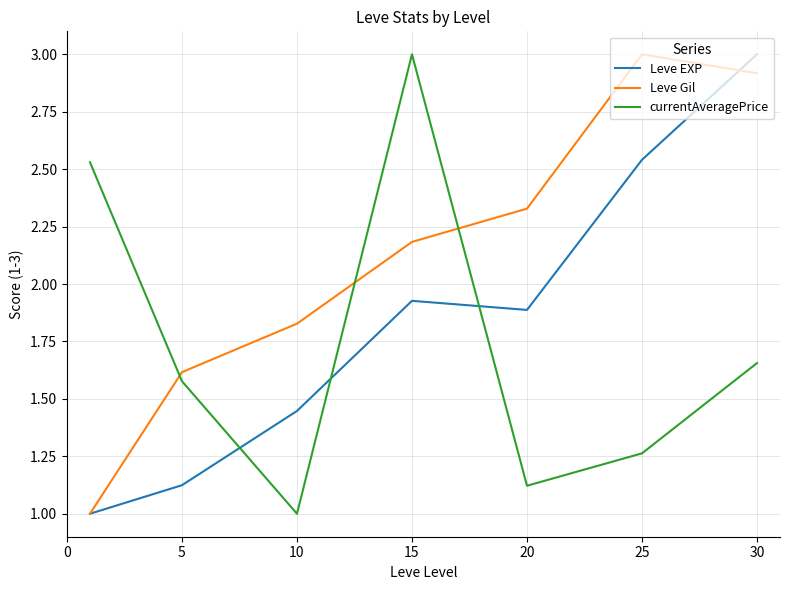

True or false: Leve EXP and currentAveragePrice intersect in this chart.

True